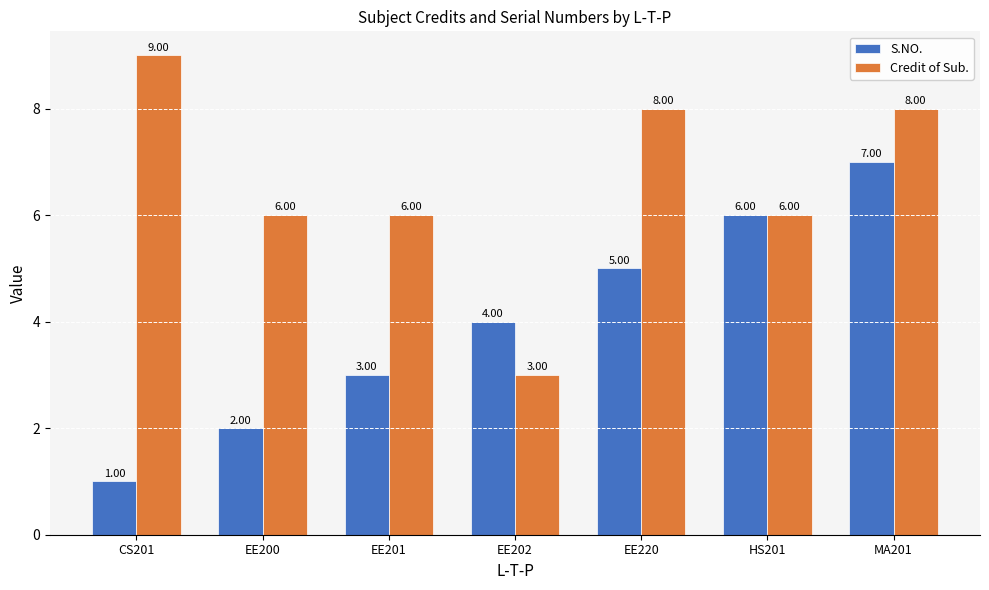

What is the difference between the Credit of Sub. values at CS201 and MA201?

1